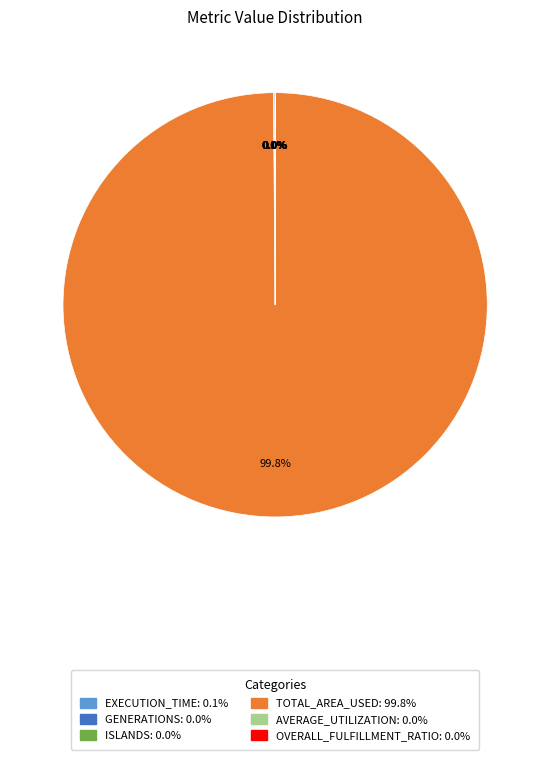

Does any single category account for the majority?

Yes